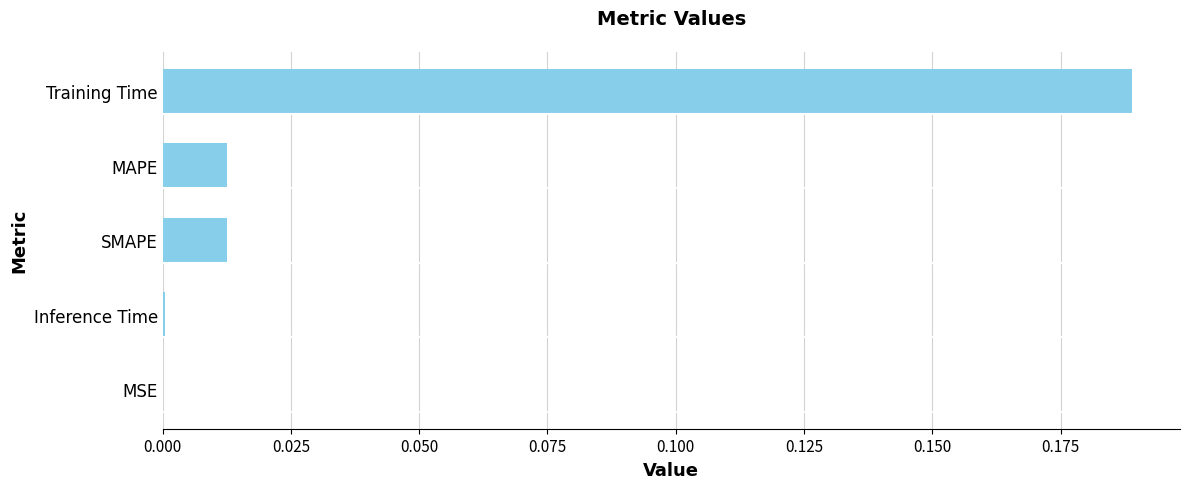

True or false: the data shows 0.0 at MAPE.

True